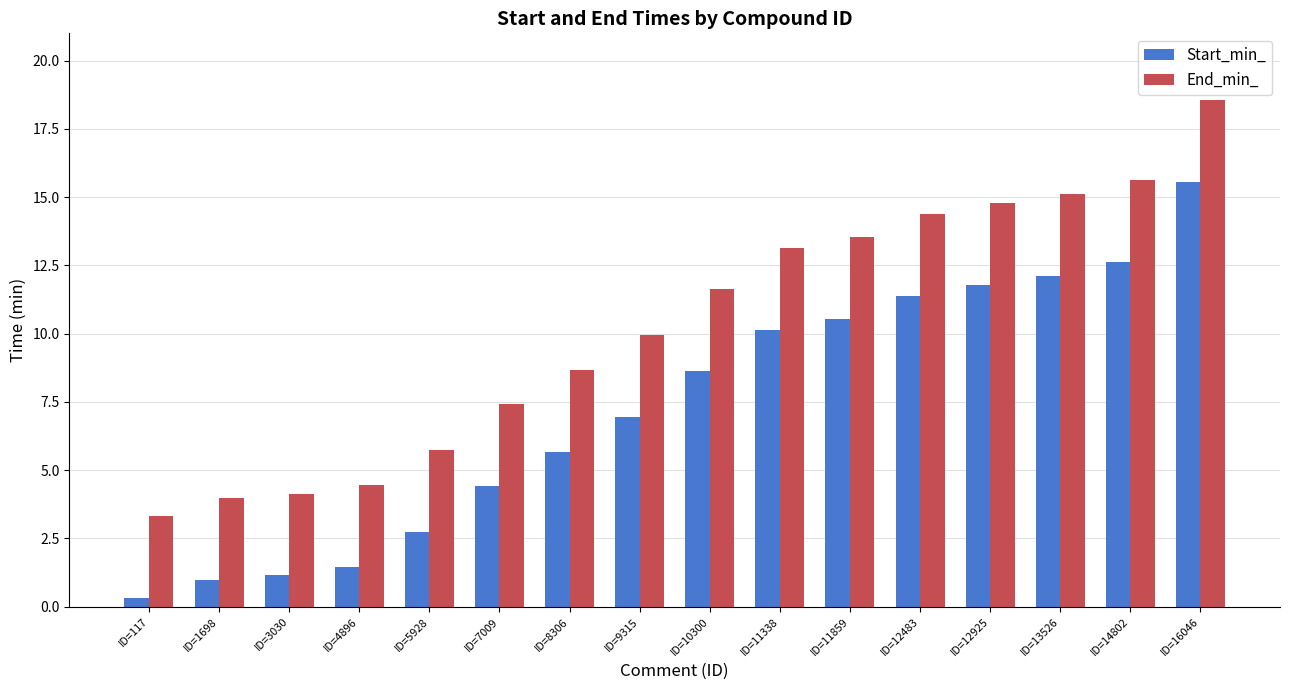

What is the value of the End_min_ bar at the 2nd from the left?

4.0